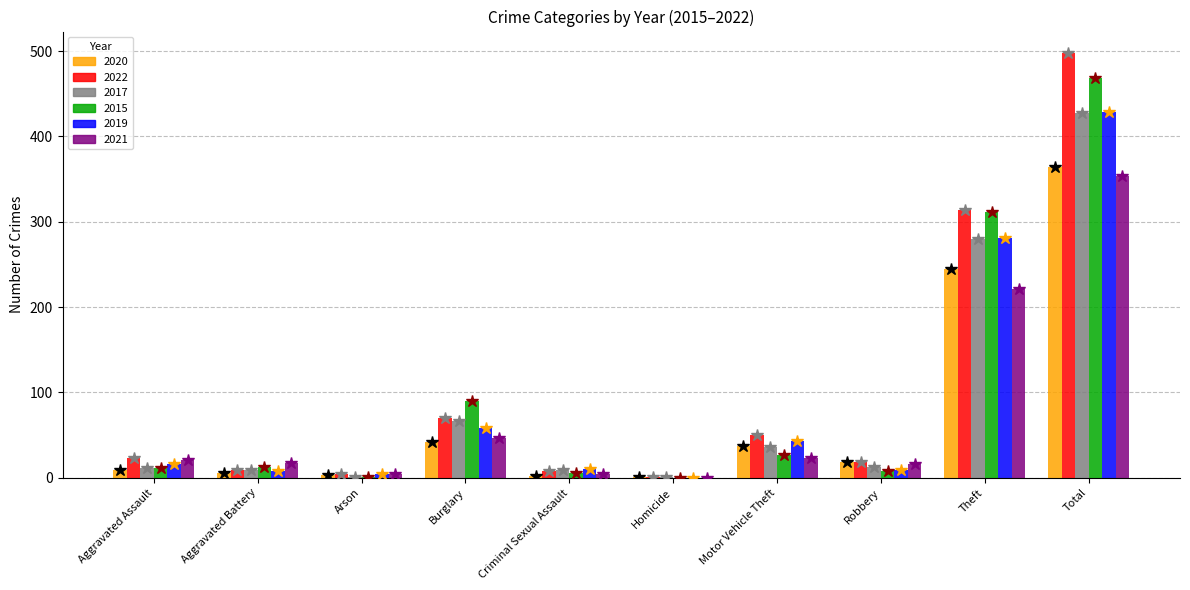

At which category is the sum across all series the highest?

Total